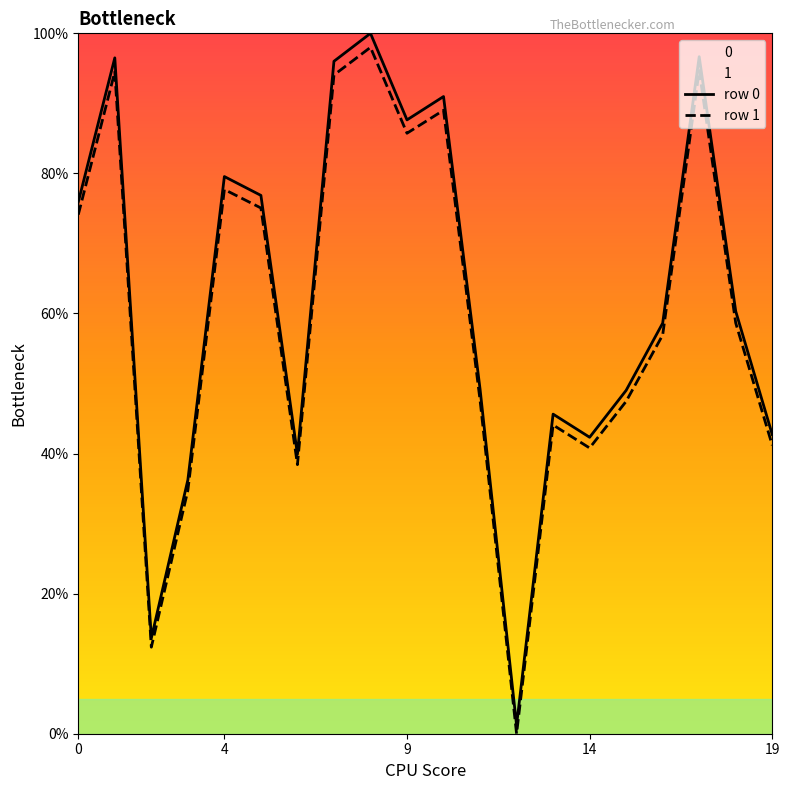

What is the difference between the maximum and minimum values in the row 1 series?

98.0